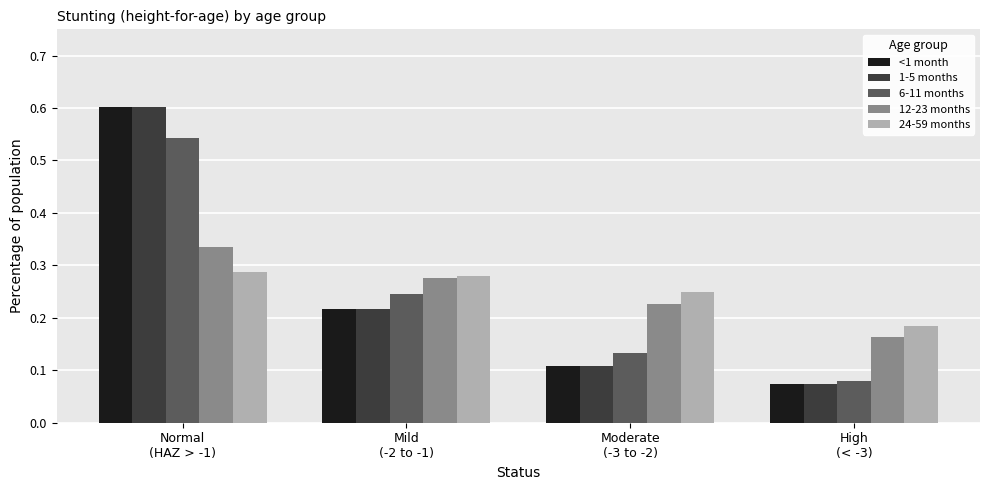

What is the sum of all 24-59 months values?

1.0